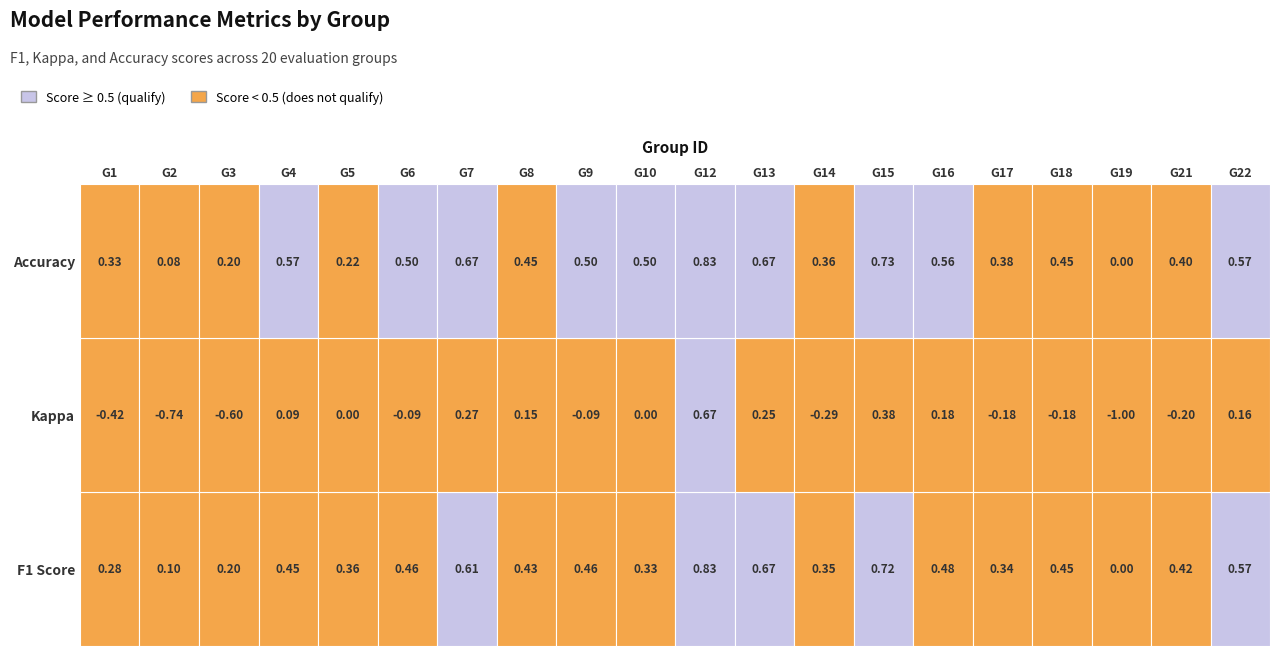

Reading left to right, extract all data points from this chart.

f1: 1=0.3	2=0.1	3=0.2	4=0.4	5=0.4	6=0.5	7=0.6	8=0.4	9=0.5	10=0.3	12=0.8	13=0.7	14=0.4	15=0.7	16=0.5	17=0.3	18=0.5	19=0.0	21=0.4	22=0.6
kappa: 1=-0.4	2=-0.7	3=-0.6	4=0.1	5=0.0	6=-0.1	7=0.3	8=0.2	9=-0.1	10=0.0	12=0.7	13=0.2	14=-0.3	15=0.4	16=0.2	17=-0.2	18=-0.2	19=-1.0	21=-0.2	22=0.2
accuracy: 1=0.3	2=0.1	3=0.2	4=0.6	5=0.2	6=0.5	7=0.7	8=0.5	9=0.5	10=0.5	12=0.8	13=0.7	14=0.4	15=0.7	16=0.6	17=0.4	18=0.5	19=0.0	21=0.4	22=0.6